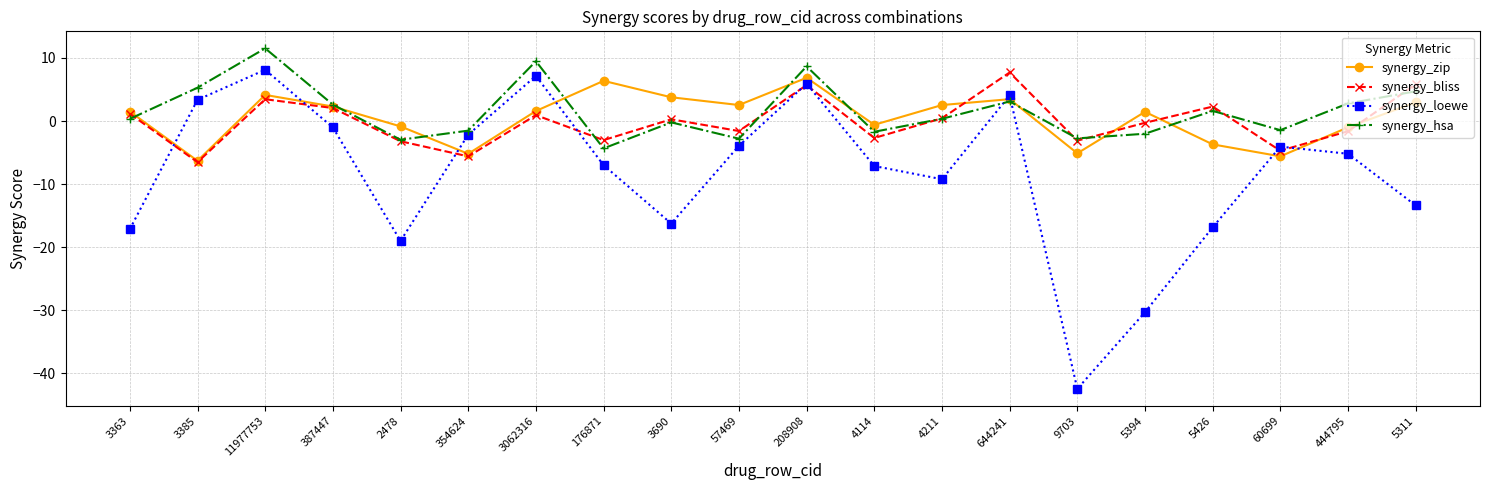

Where does the synergy_hsa series first go above 0?

3363